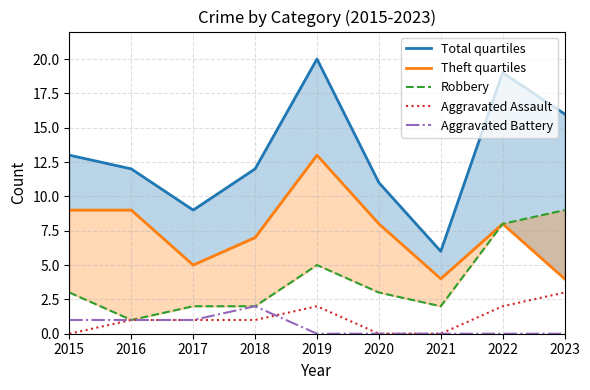

Is it true that Aggravated Battery equals 0 at 2020?

True